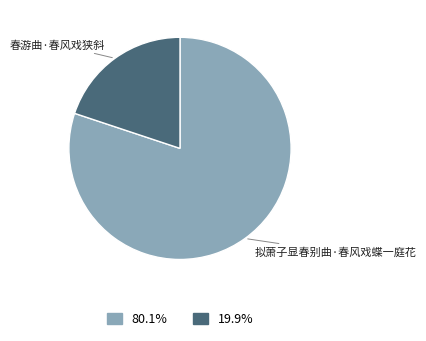

Combined, do 拟萧子显春别曲·春风戏蝶一庭花 and 春游曲·春风戏狭斜 account for over 50%?

Yes